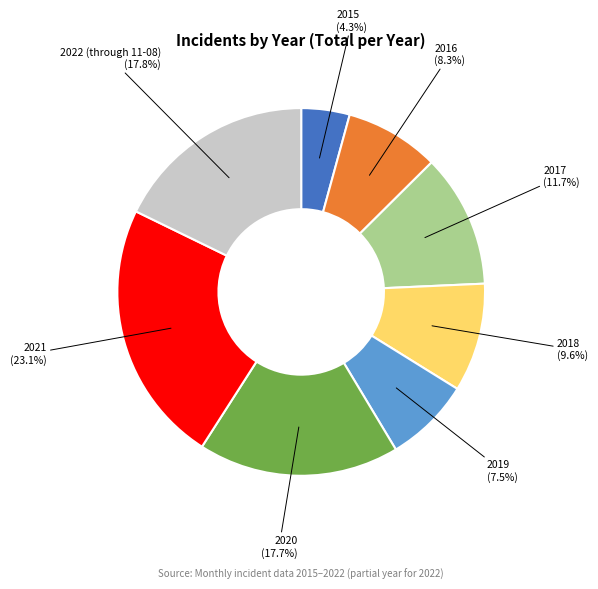

Does any single category account for the majority?

No